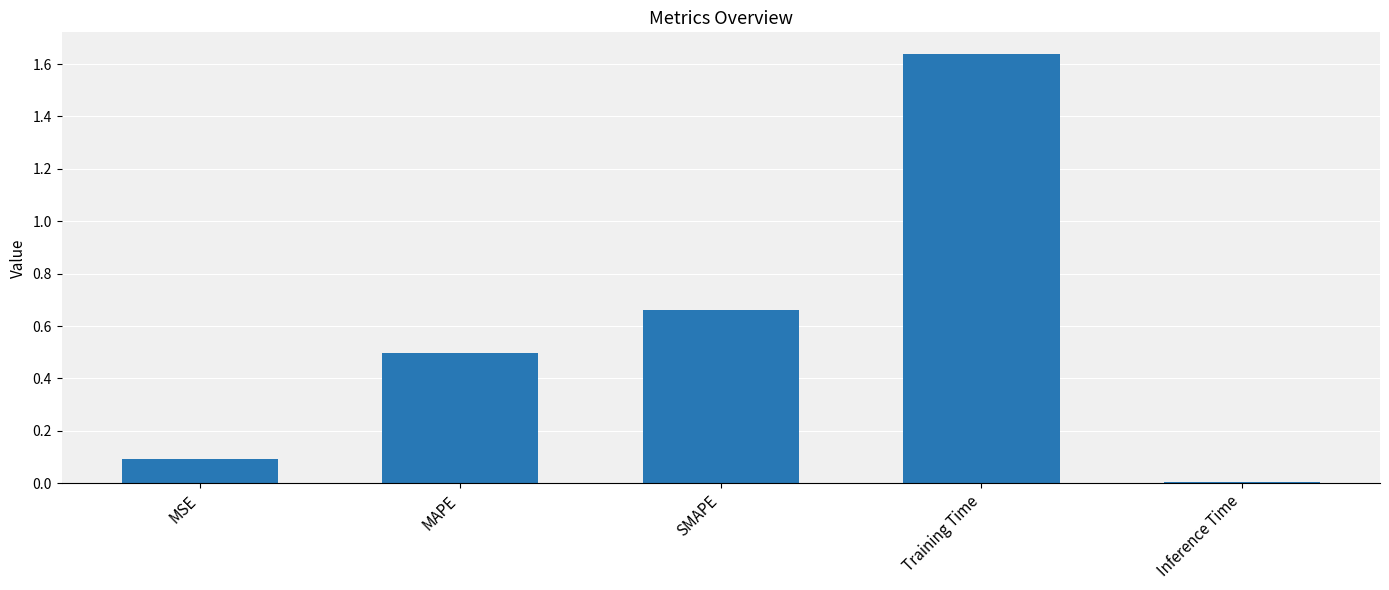

Approximately how many times larger is the value at MSE compared to Training Time?

0.1